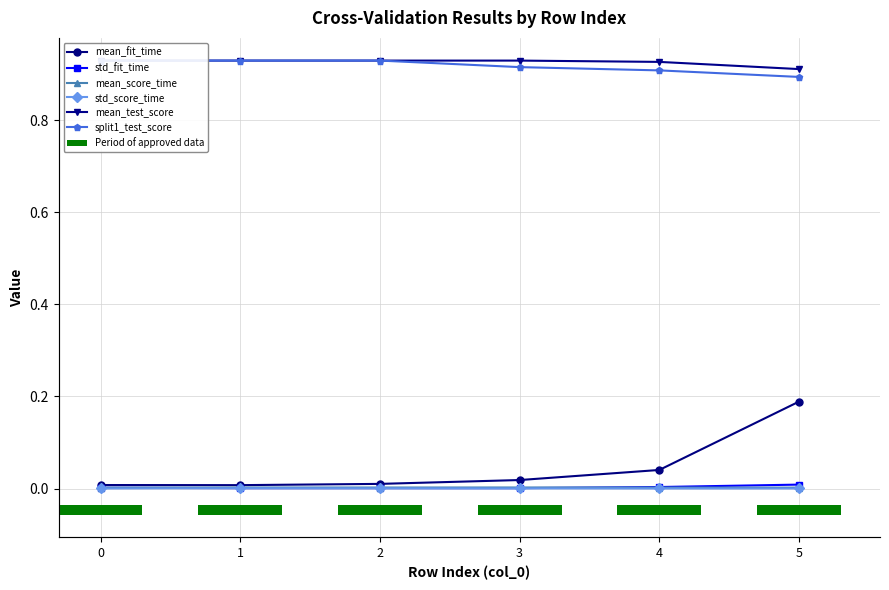

What is the difference between the maximum and second lowest values in the mean_fit_time series?

0.2